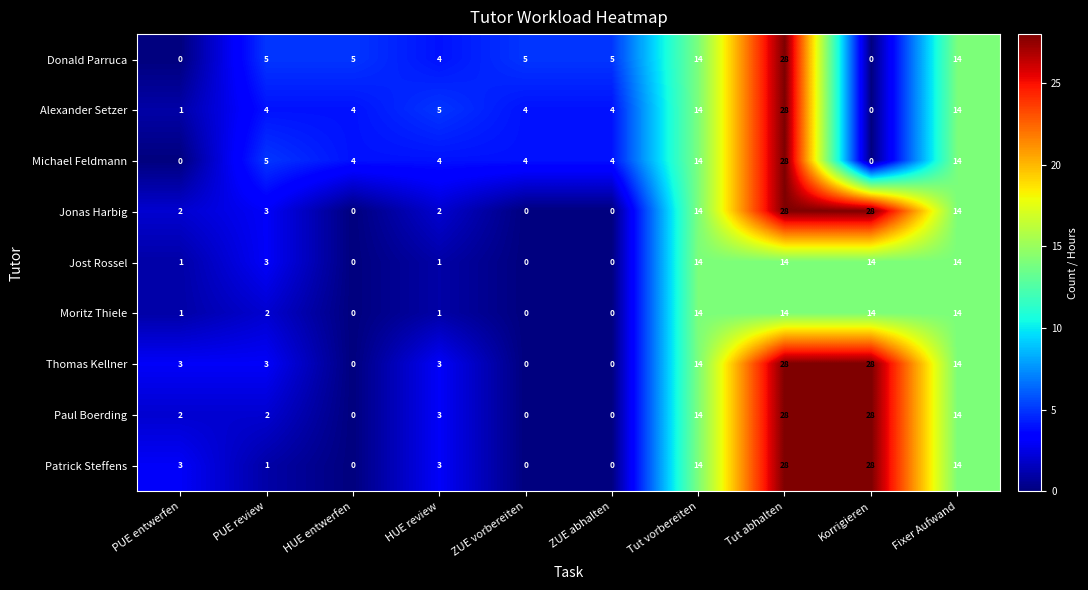

What is the spread (max minus min) of values at PUE entwerfen?

3